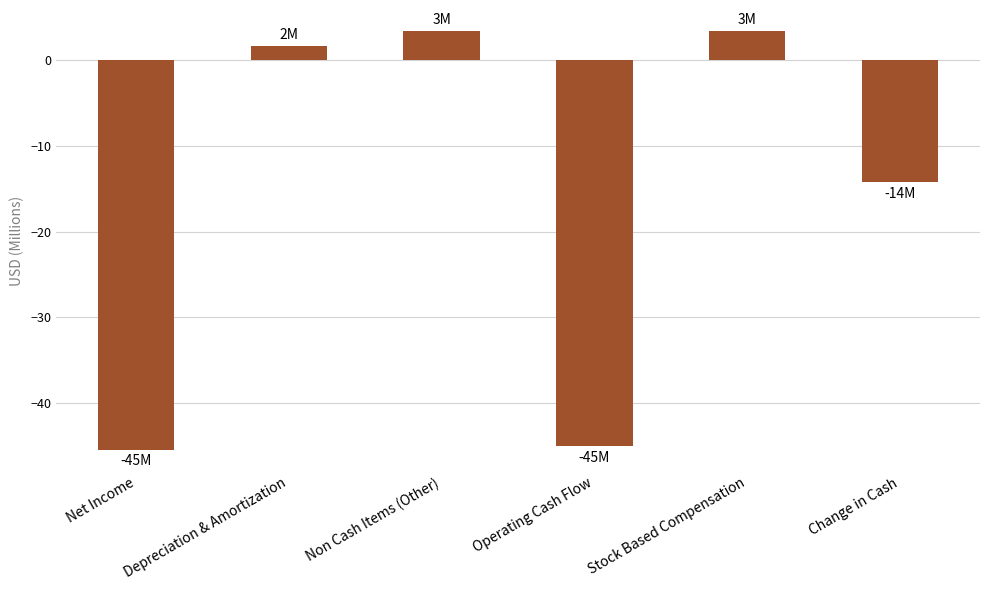

What is the value of the 6th bar from the left?

-14.3